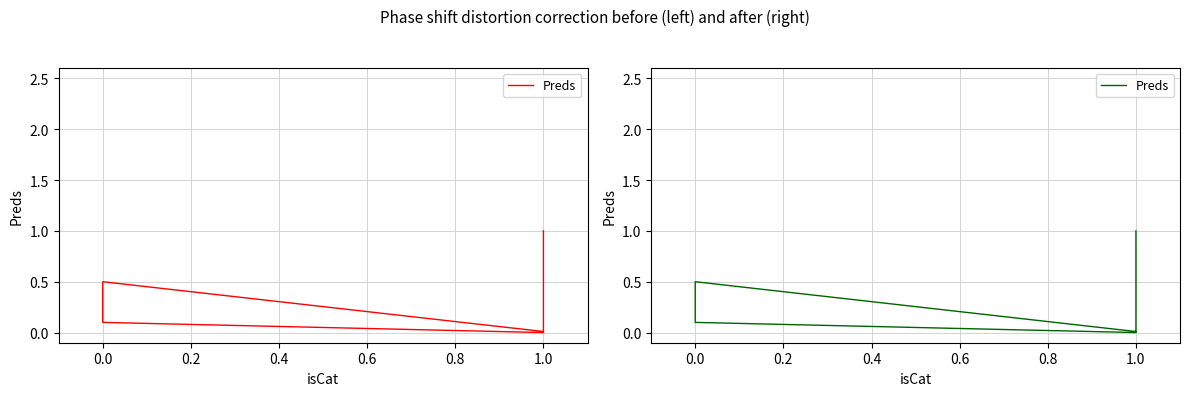

How many points are lower than both their immediate neighbors (excluding endpoints)?

1